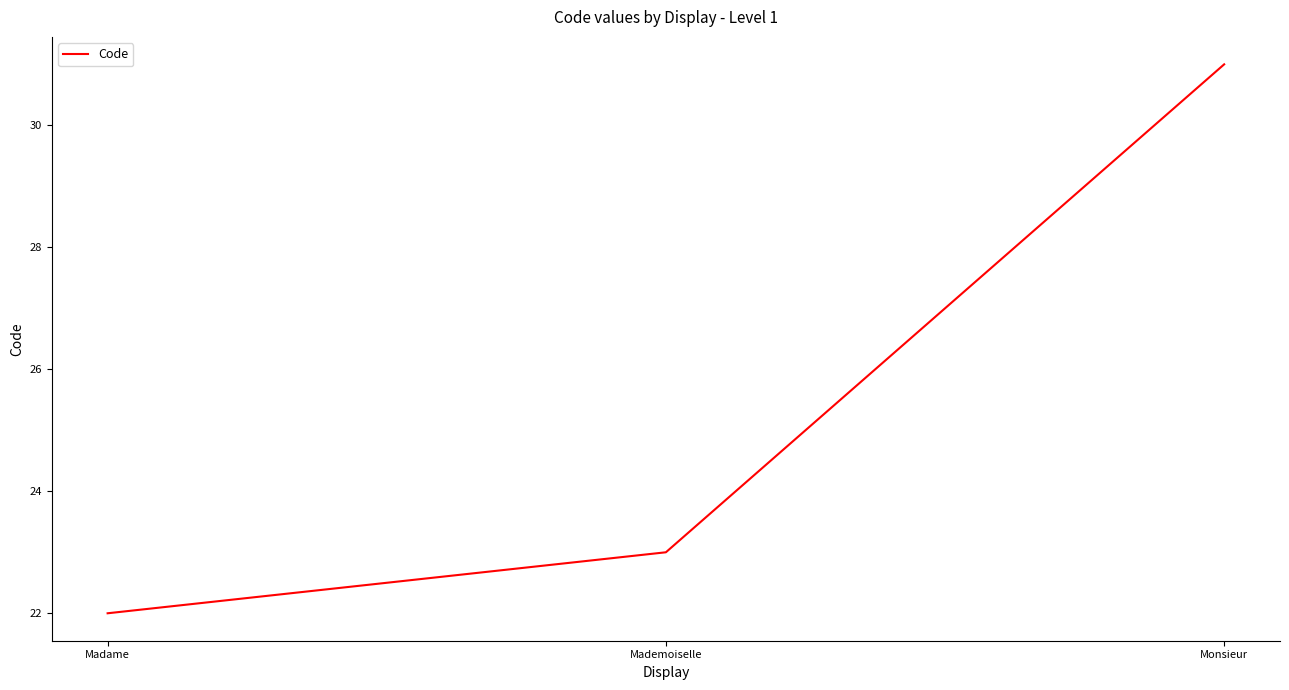

What position from the right is Mademoiselle?

2